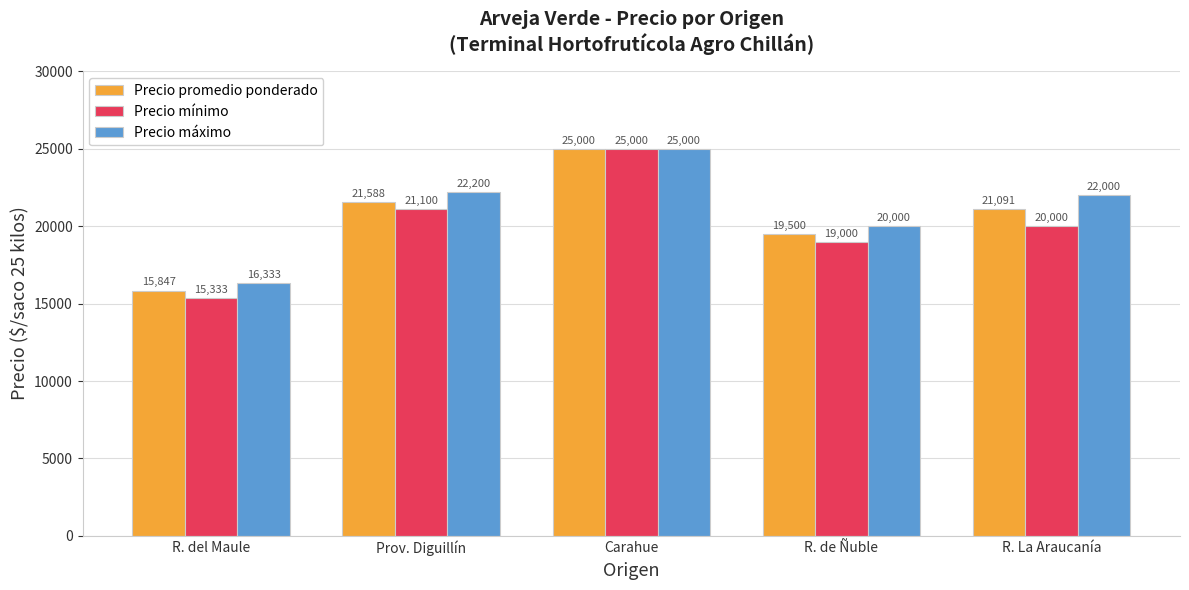

What is the sum of the Precio mínimo values at R. La Araucanía and Carahue?

45000